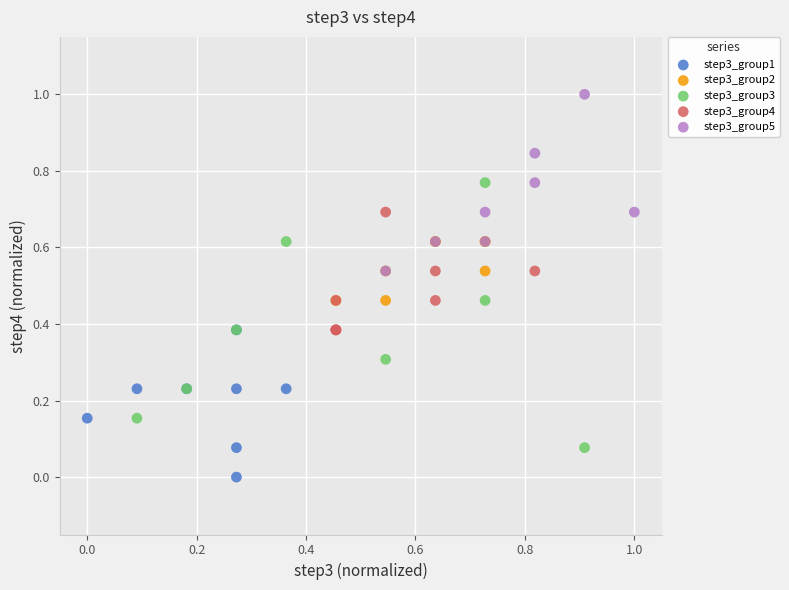

Which series reaches the maximum Y coordinate?

step3_group5